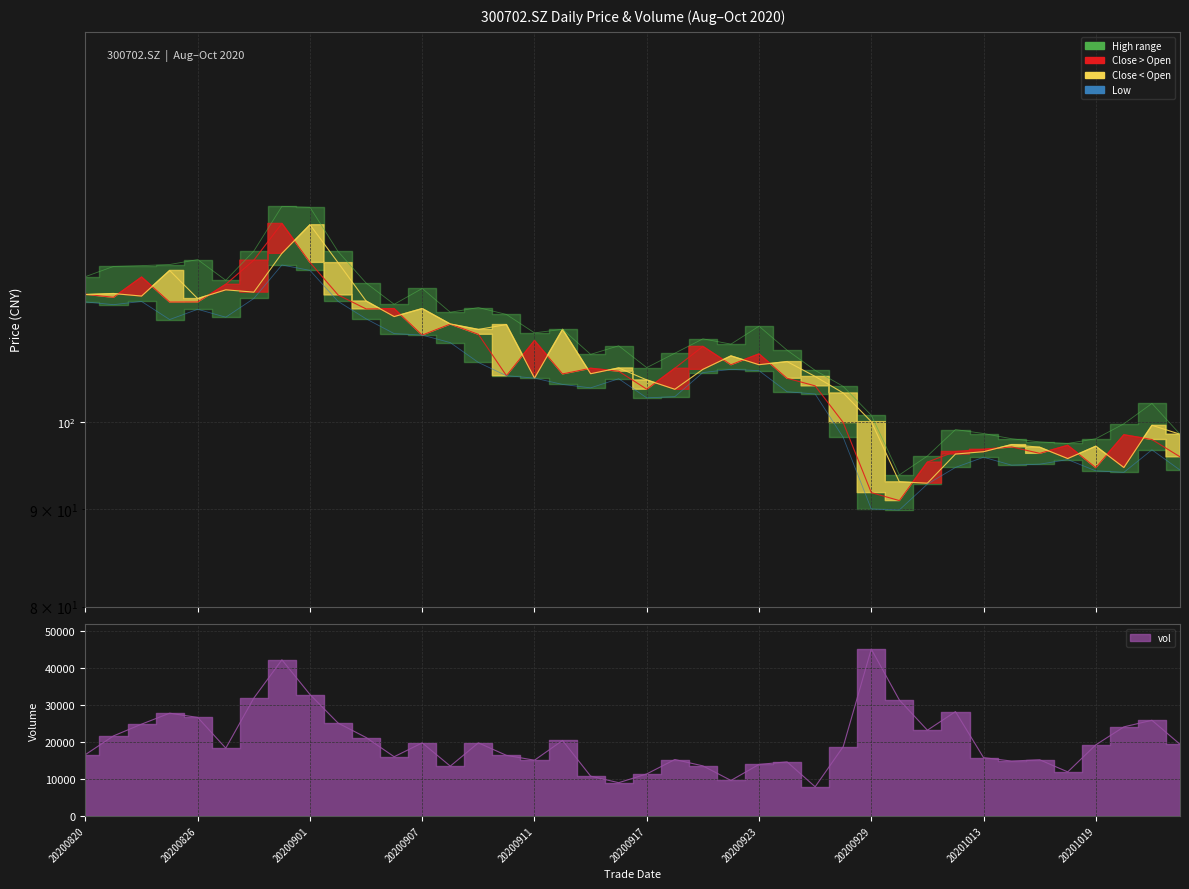

Which category has the lowest value in the low series?

20200930